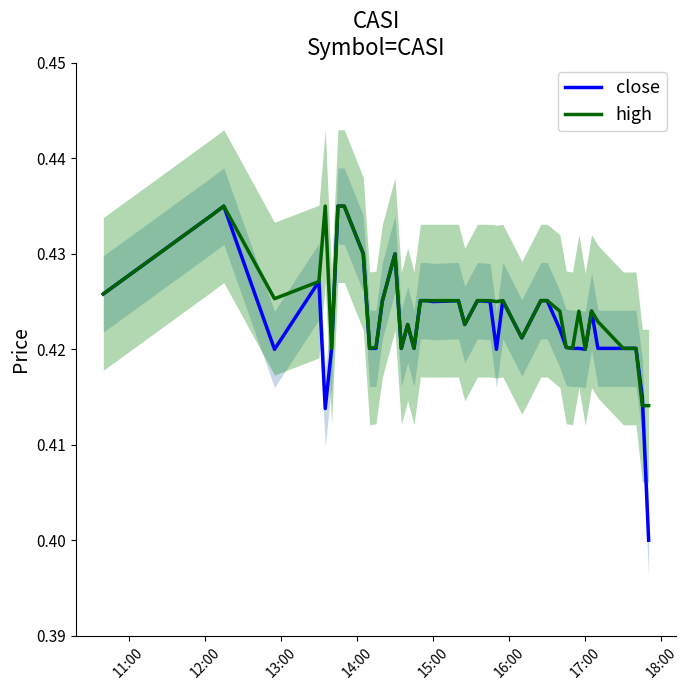

Is the value of high at 13:00 greater than the value of close at 9?

Yes